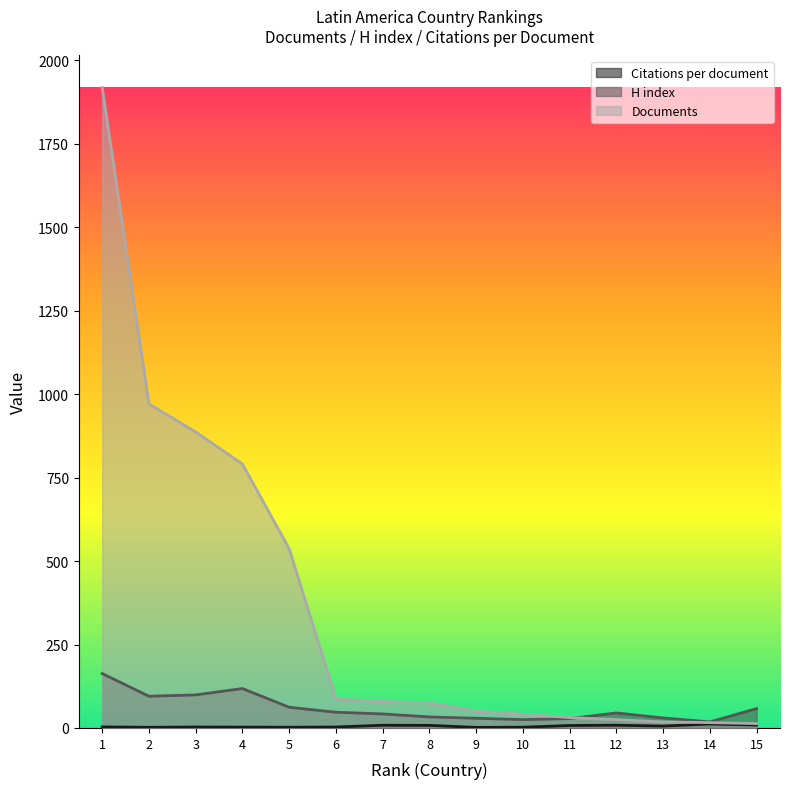

What are all the series names shown in the legend?

Citations per document, H index, Documents